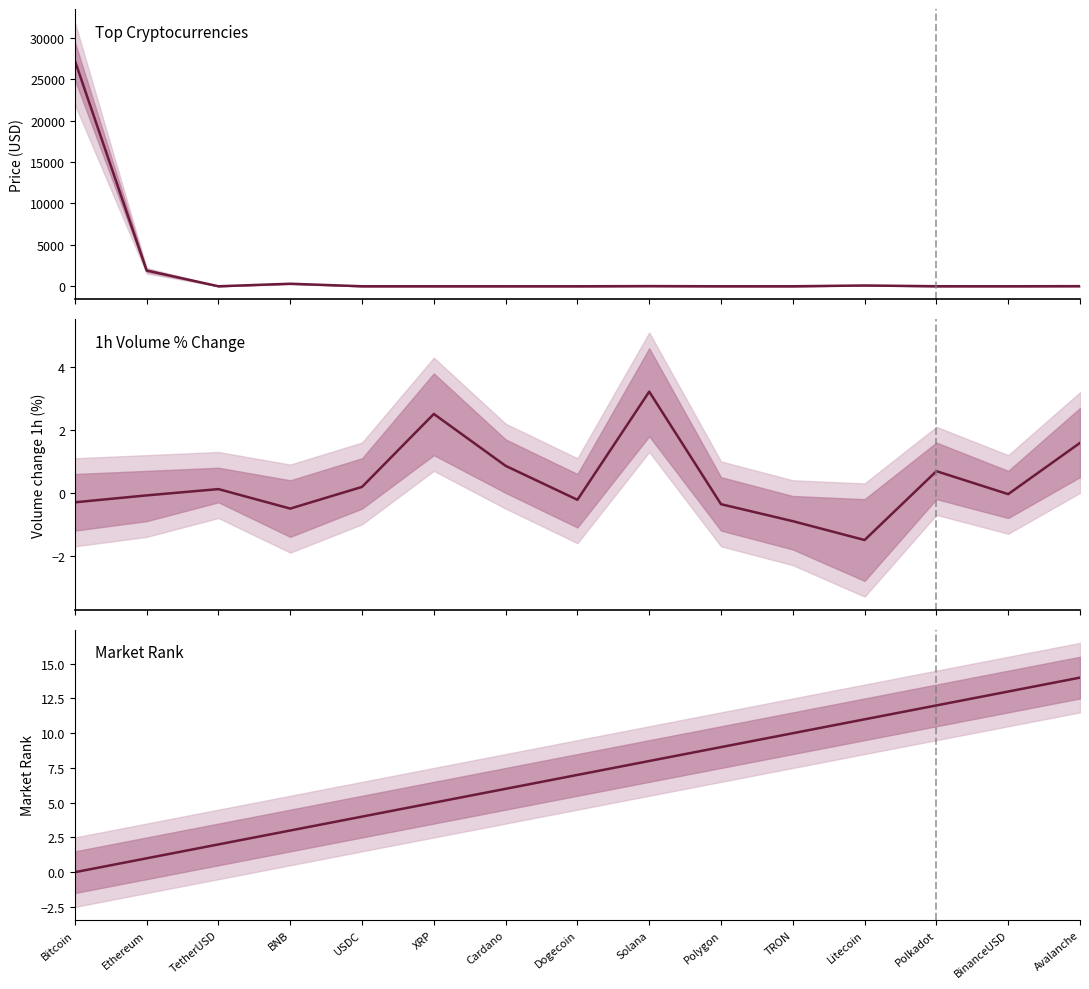

Rank the series by their maximum value, from highest to lowest.

Price (USD), Market Rank, Volume 1h (%)